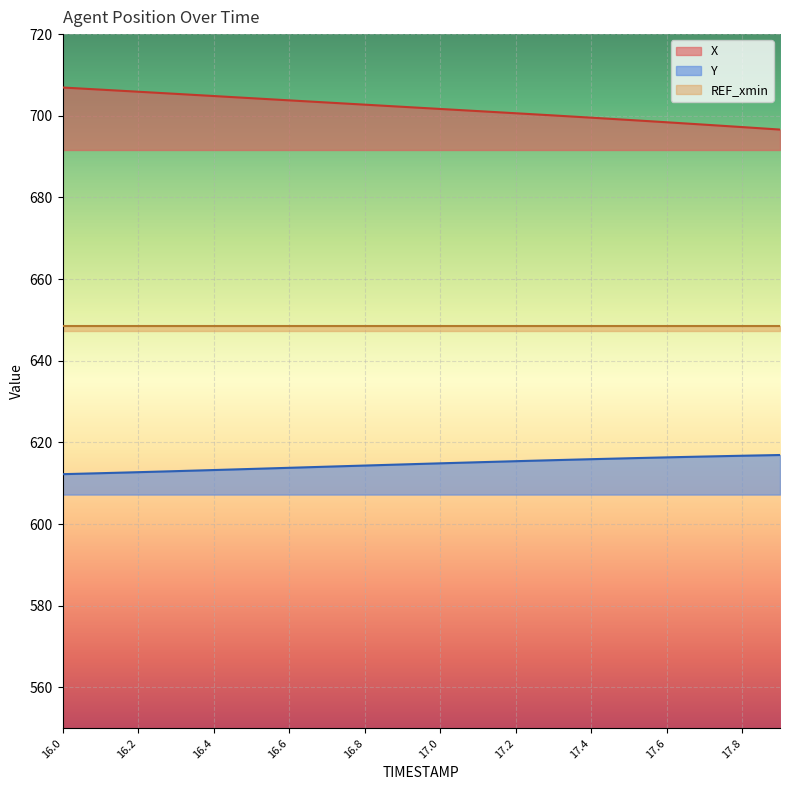

The Y series shows 612.5 at 16.1. True or false?

True